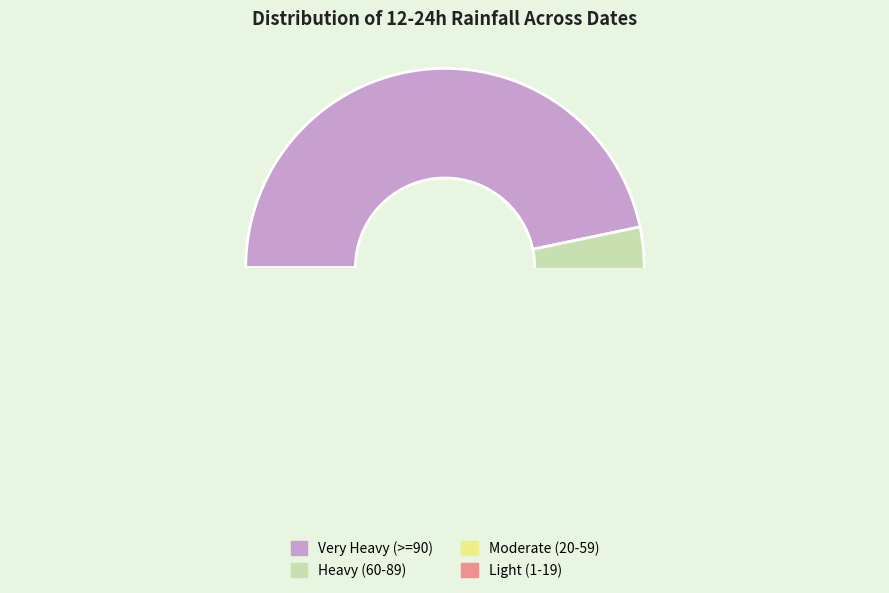

The 2023-10-25 slice represents 1% of the pie. True or false?

False